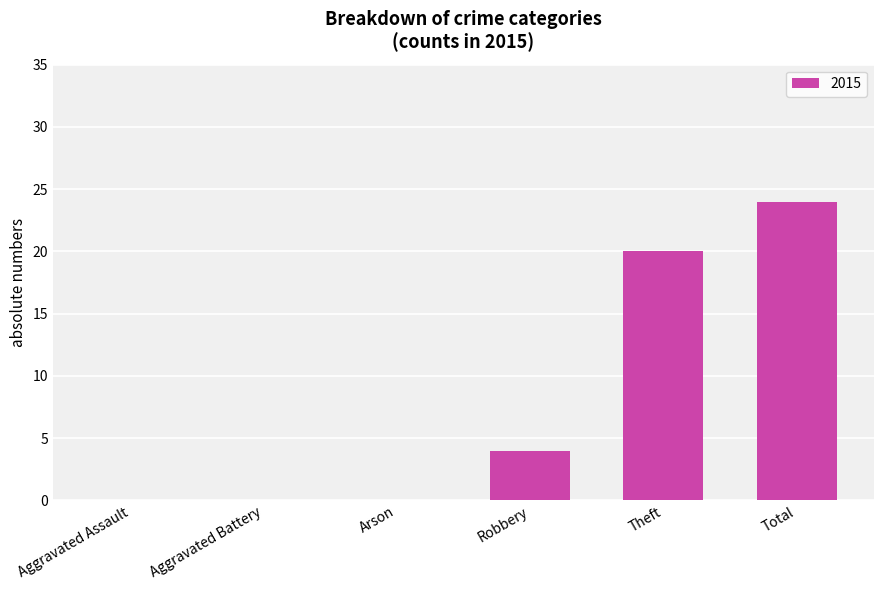

The chart shows a value of 20 at Theft. True or false?

True